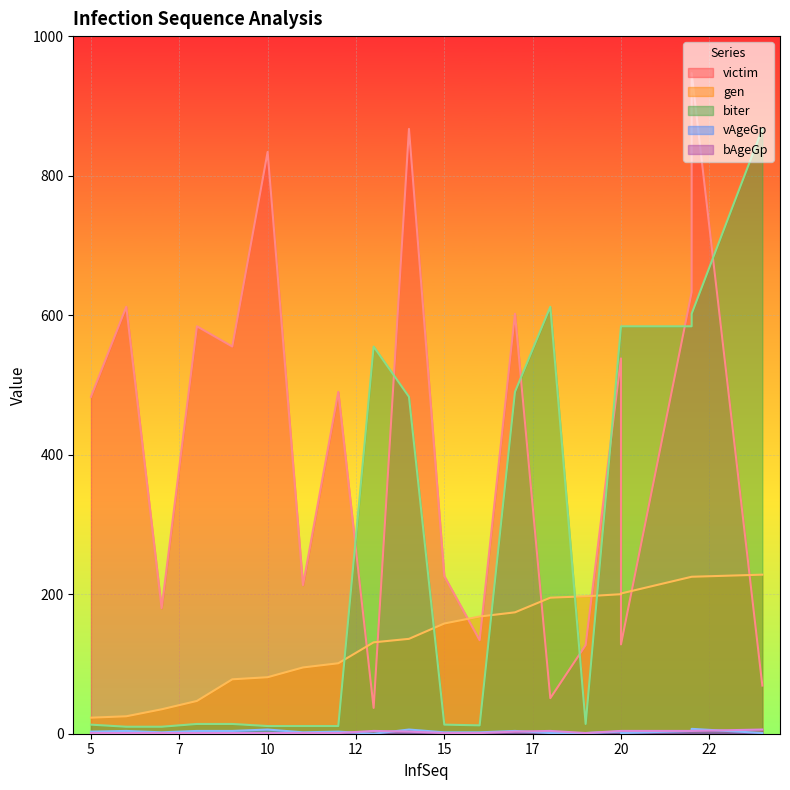

What is the difference between the maximum and minimum values in the bAgeGp series?

5